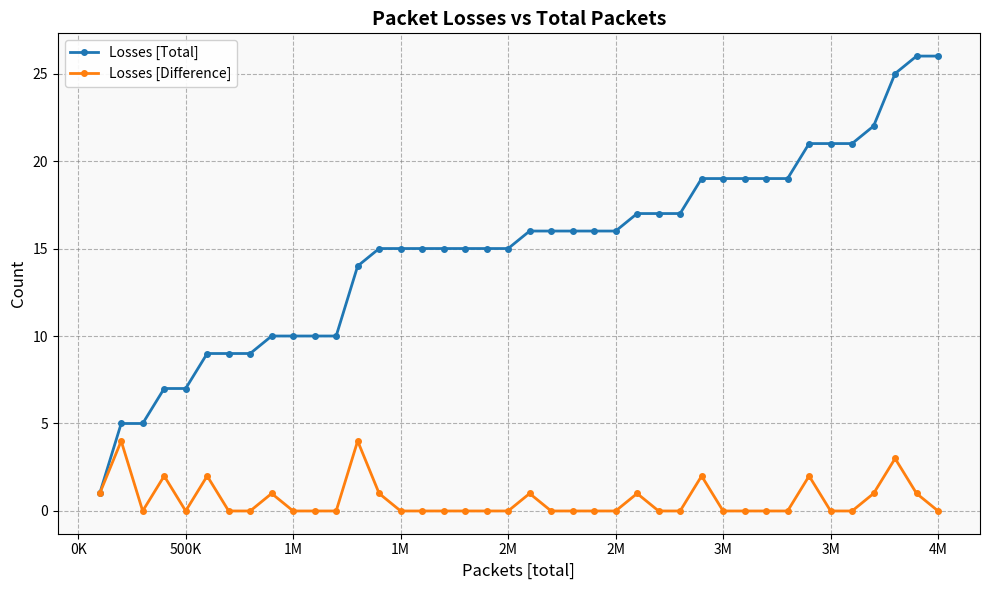

What is the maximum value for Losses [Total]?

26